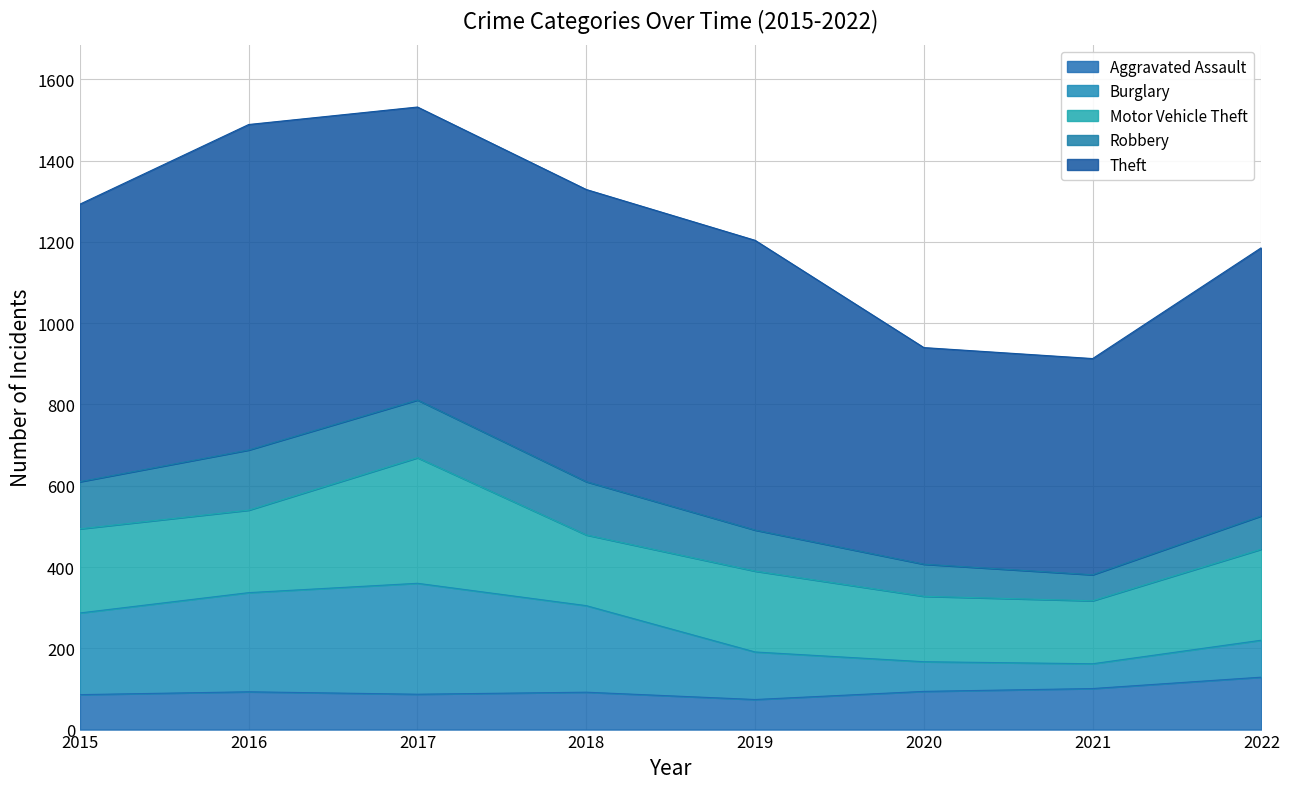

At which label does Robbery first exceed 116?

2016